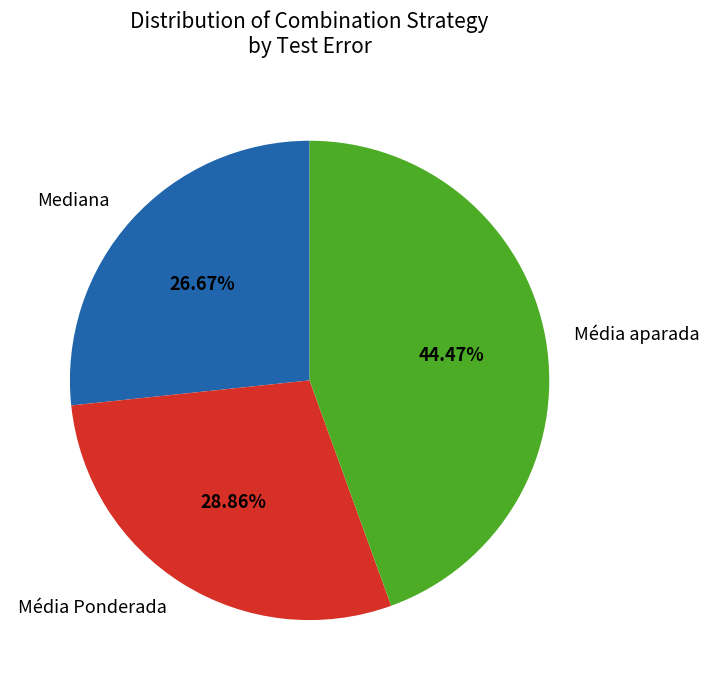

Is there a majority slice in this chart?

No